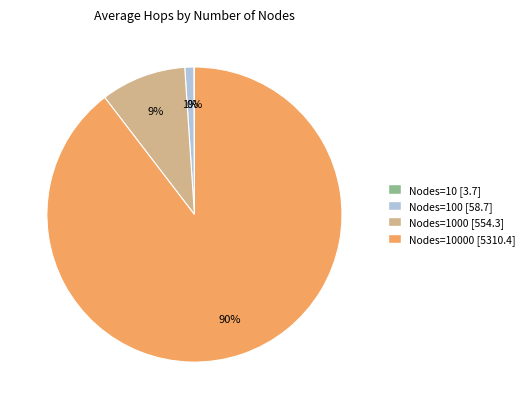

Is there any slice that represents more than half of the pie?

Yes